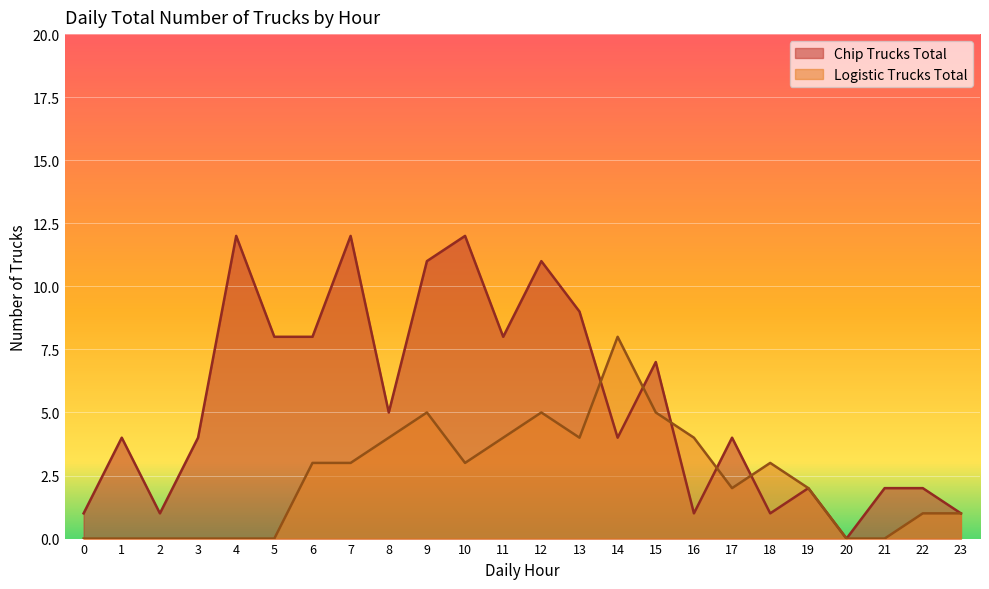

At which category does Chip Trucks Total reach its first local valley?

2